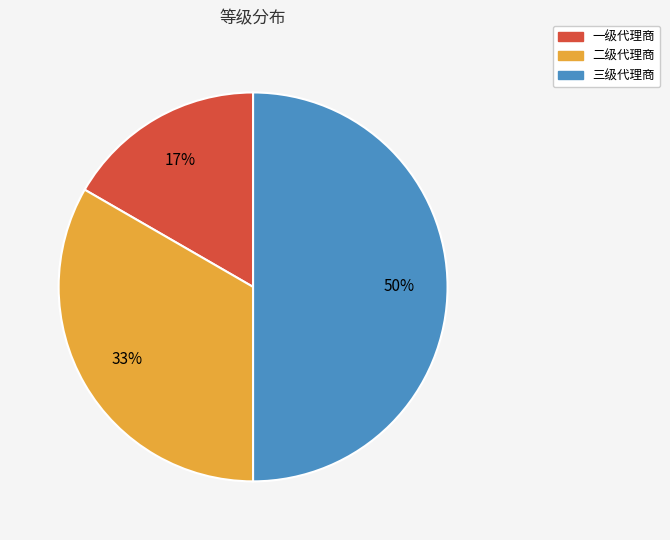

Which has a higher value, 二级代理商 or 三级代理商?

三级代理商